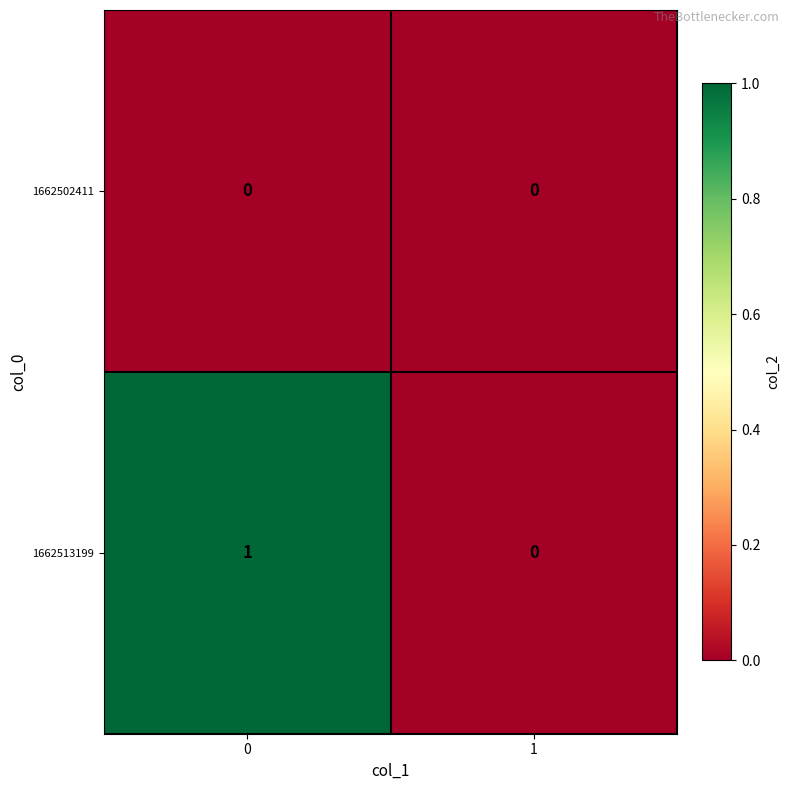

Reading left to right, what are all the values shown in this chart?

1662502411: 0	0
1662513199: 1	0